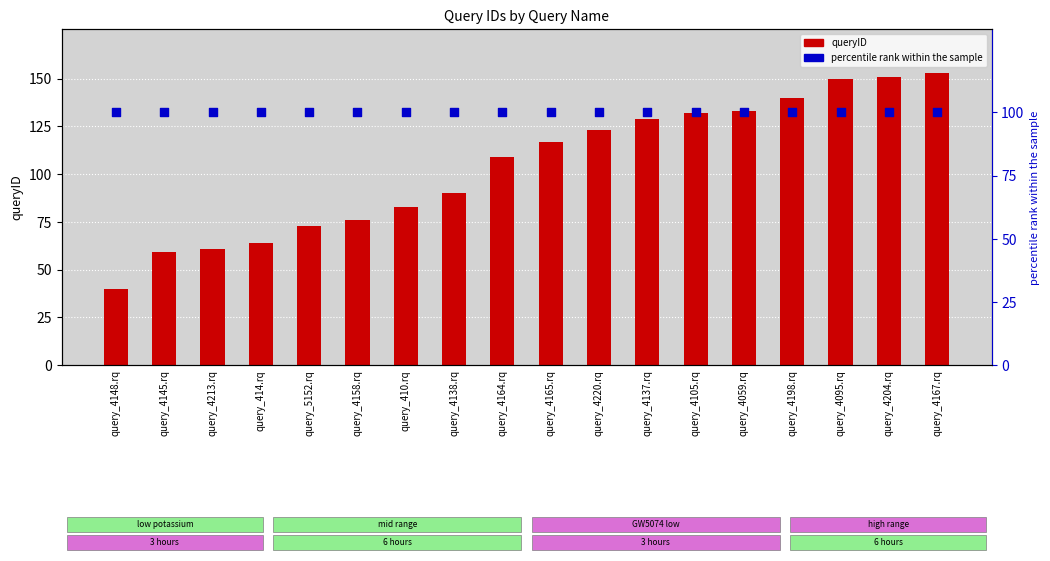

Is the value of percentile rank within the sample at query_4198.rq greater than the value of queryID at query_4059.rq?

No